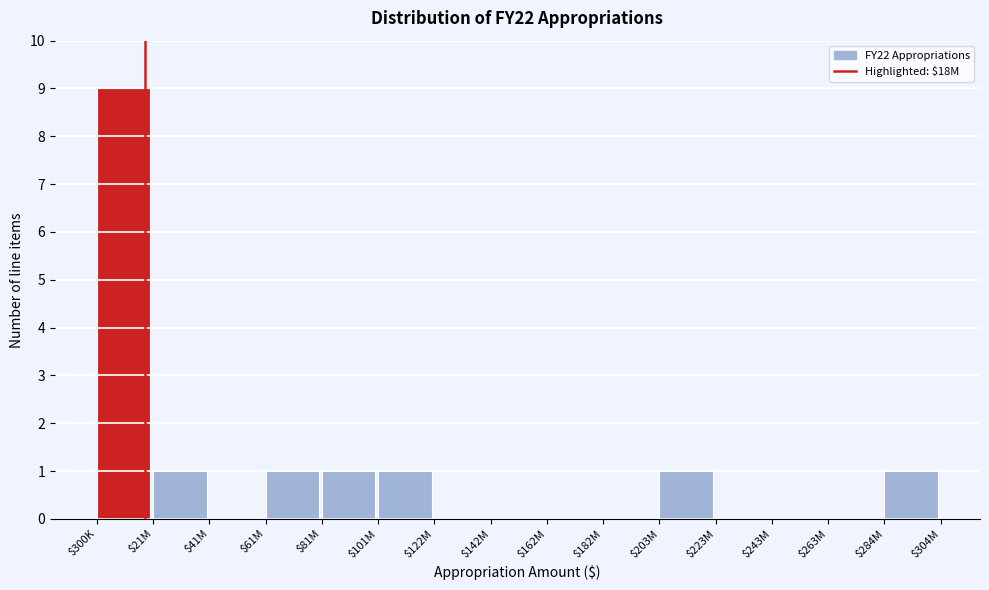

Which label corresponds to the largest value in the chart?

$300K